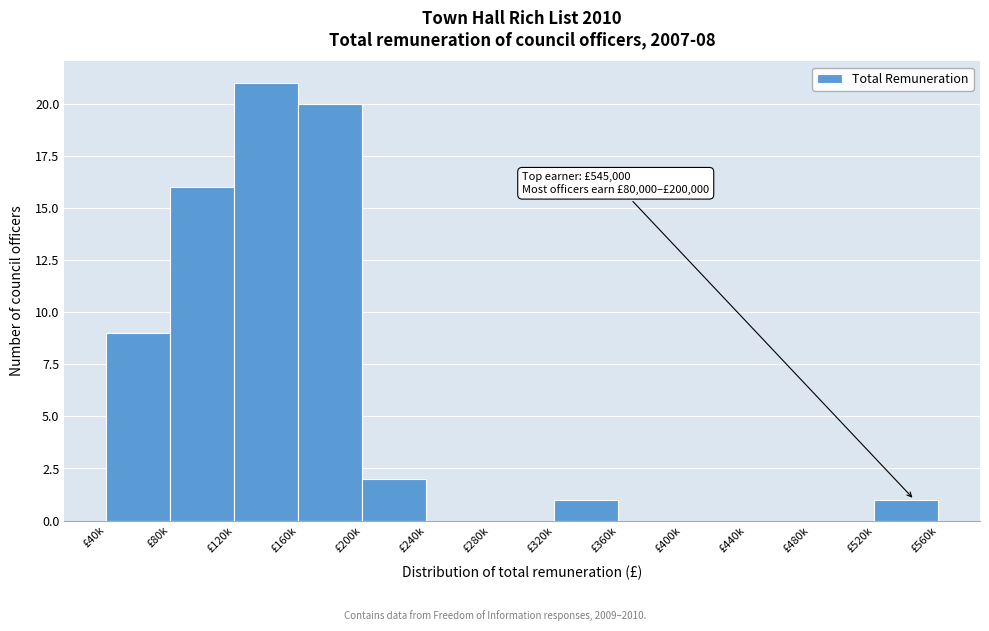

Reading left to right, extract all data points from this chart.

£40k=9	£80k=16	£120k=21	£160k=20	£200k=2	£240k=0	£280k=0	£320k=1	£360k=0	£400k=0	£440k=0	£480k=0	£520k=1